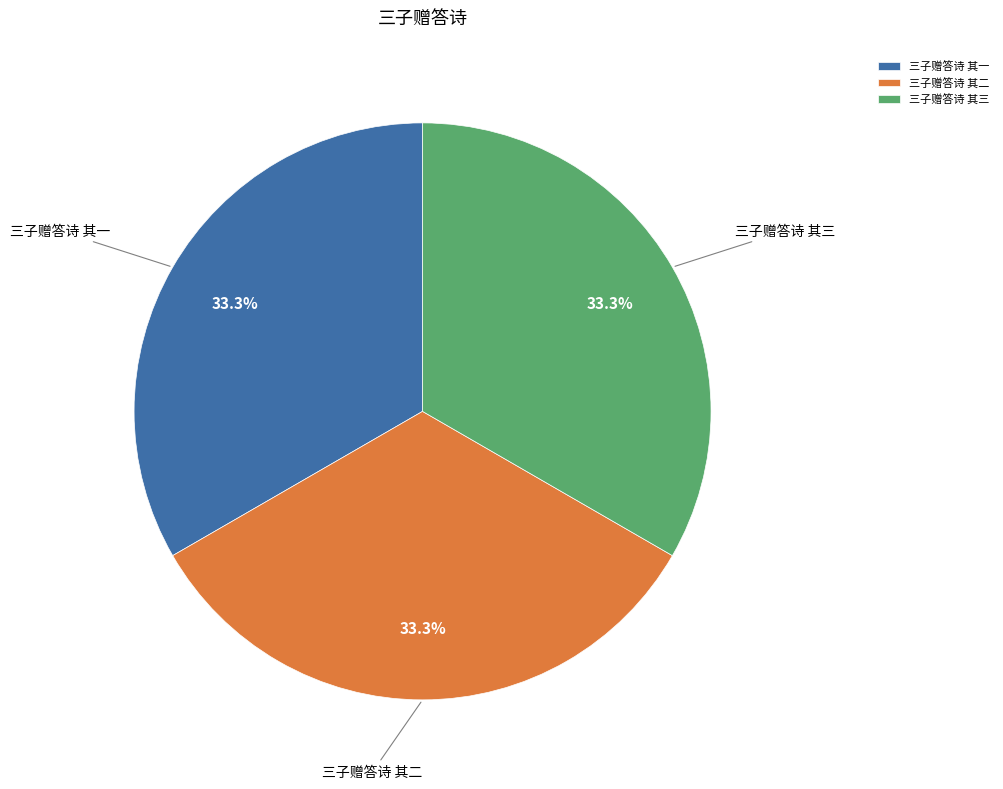

Approximately how many times larger is the value at 三子赠答诗 其三 compared to 三子赠答诗 其二?

1.0